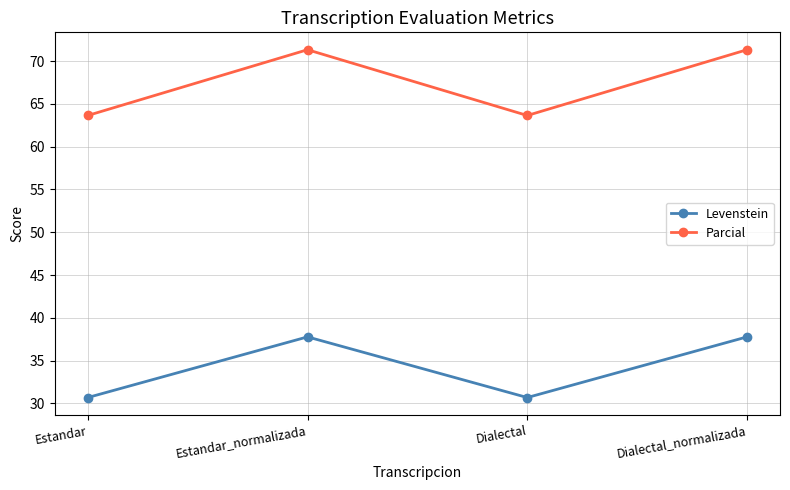

What is the value of the Levenstein point at the 2nd from the left?

37.8